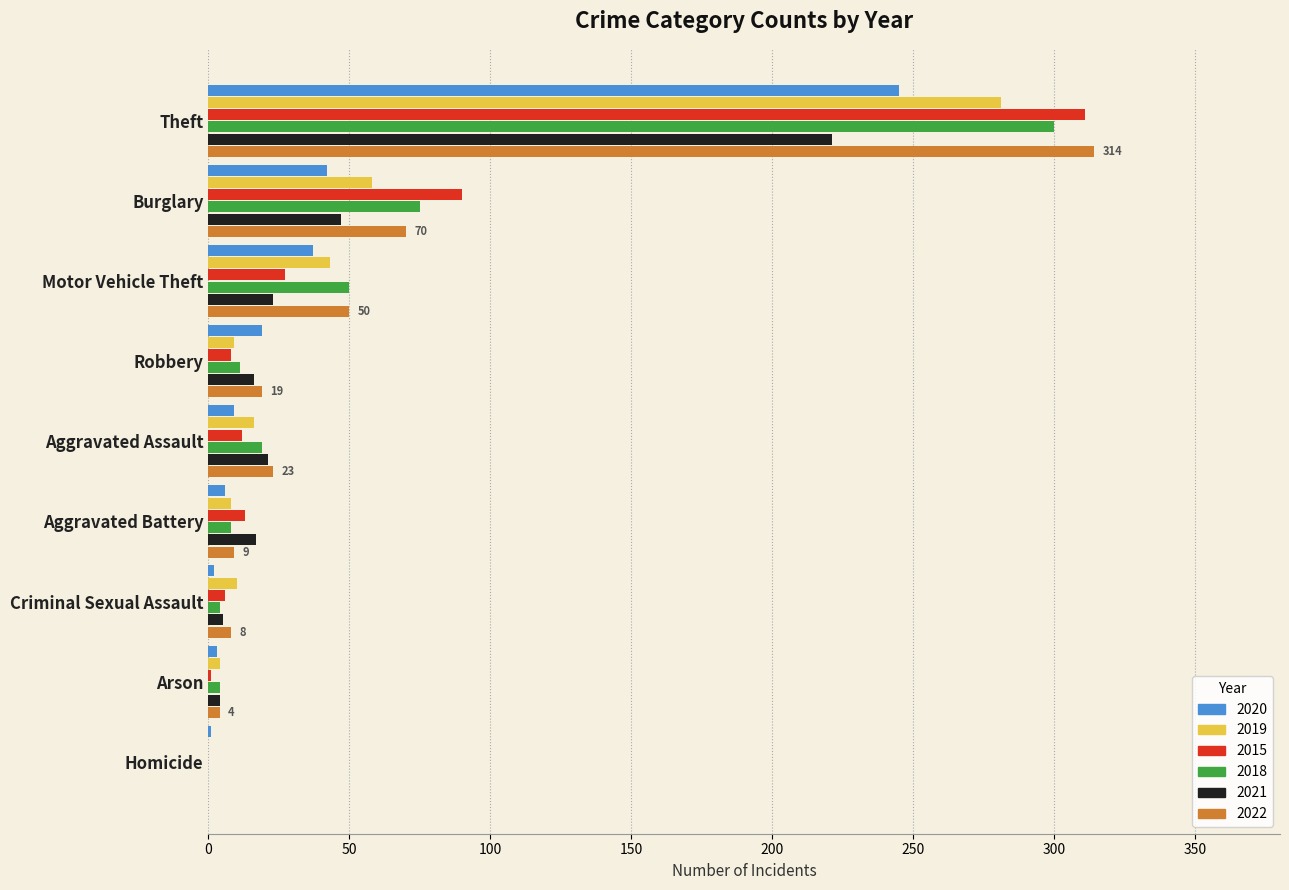

The 2022 series shows 151 at Theft. True or false?

False